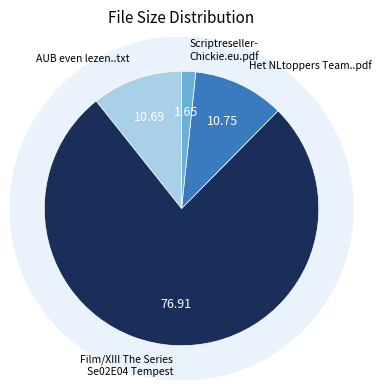

To the nearest percent, what is the difference between the AUB even lezen..txt and Scriptreseller-Chickie.eu.pdf slice percentages?

9%